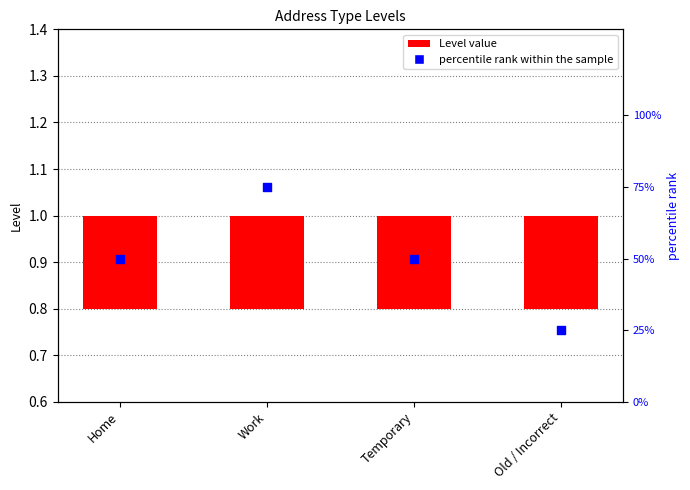

What are all the series names shown in the legend?

Level value, percentile rank within the sample